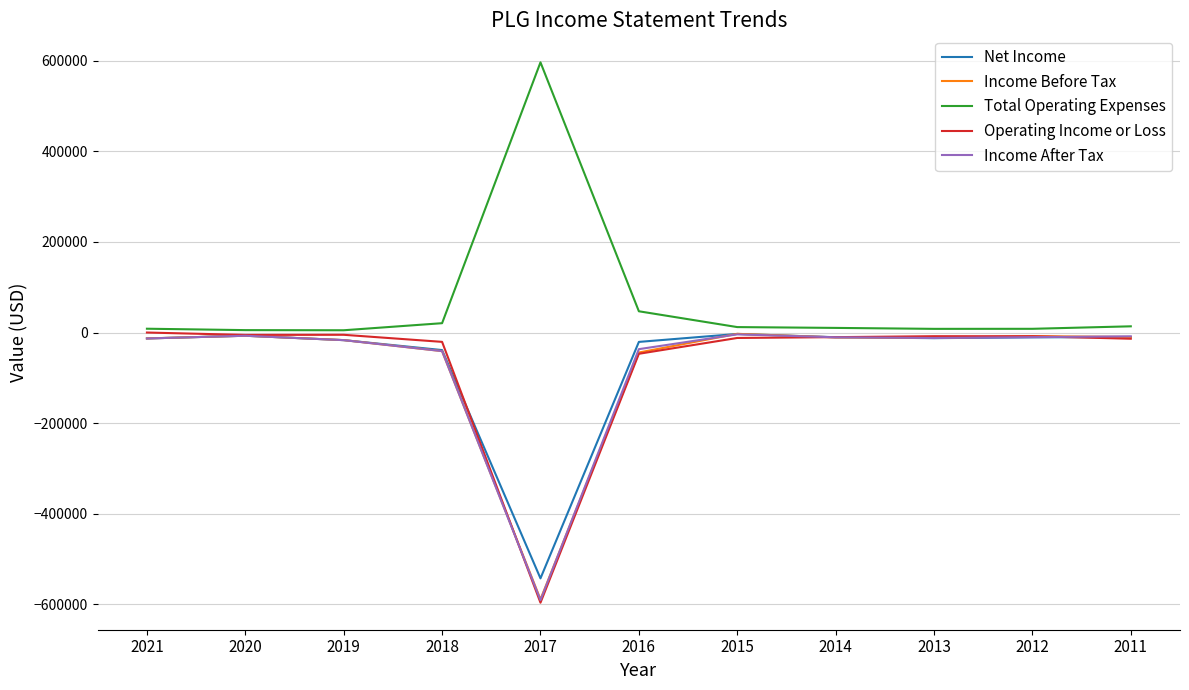

What is the minimum value for Operating Income or Loss?

-596100